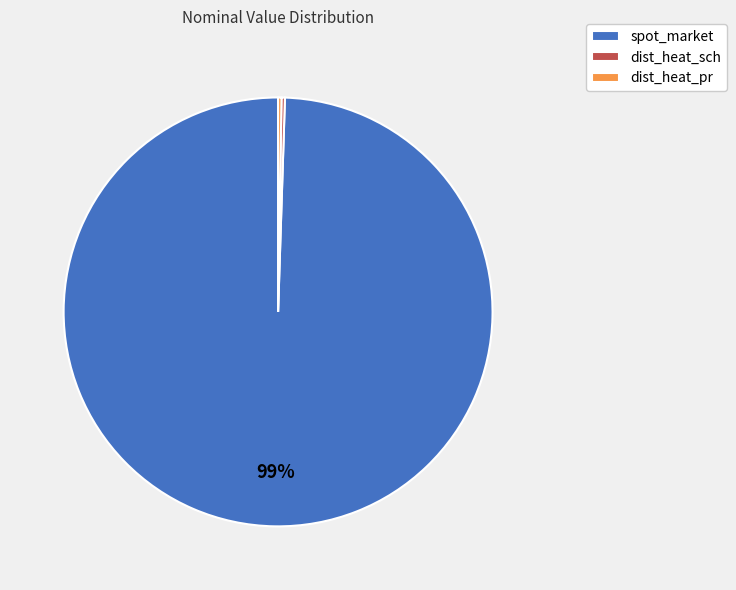

Does spot_market account for over 50% of the chart?

Yes